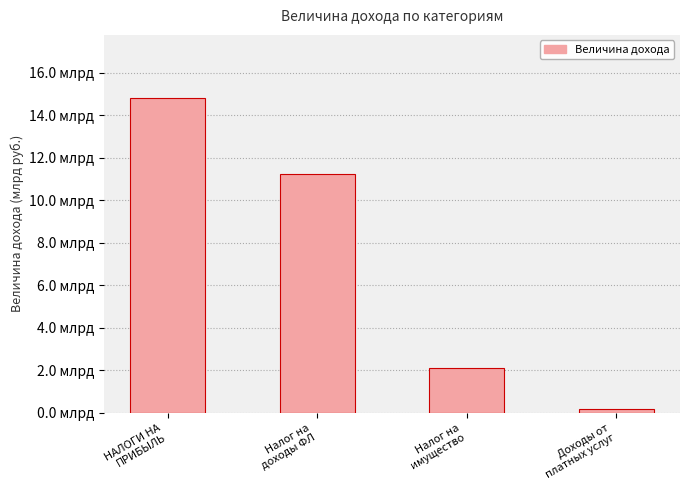

Which category has the highest value across all series?

НАЛОГИ НА
ПРИБЫЛЬ